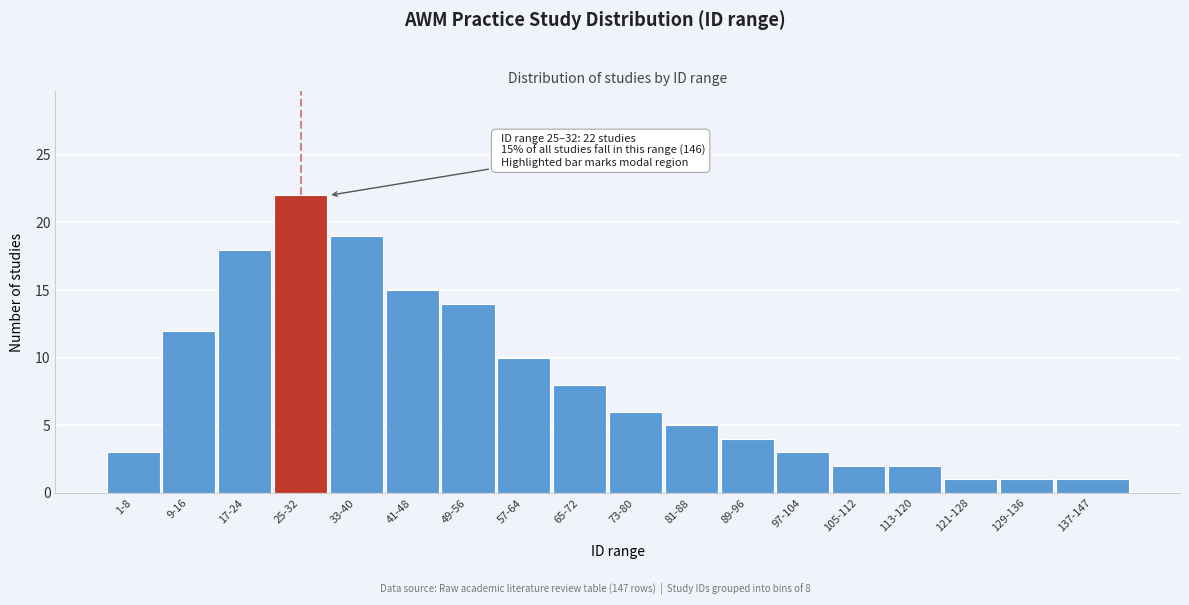

Reading left to right, list all the values displayed in this chart.

1-8=3	9-16=12	17-24=18	25-32=22	33-40=19	41-48=15	49-56=14	57-64=10	65-72=8	73-80=6	81-88=5	89-96=4	97-104=3	105-112=2	113-120=2	121-128=1	129-136=1	137-147=1